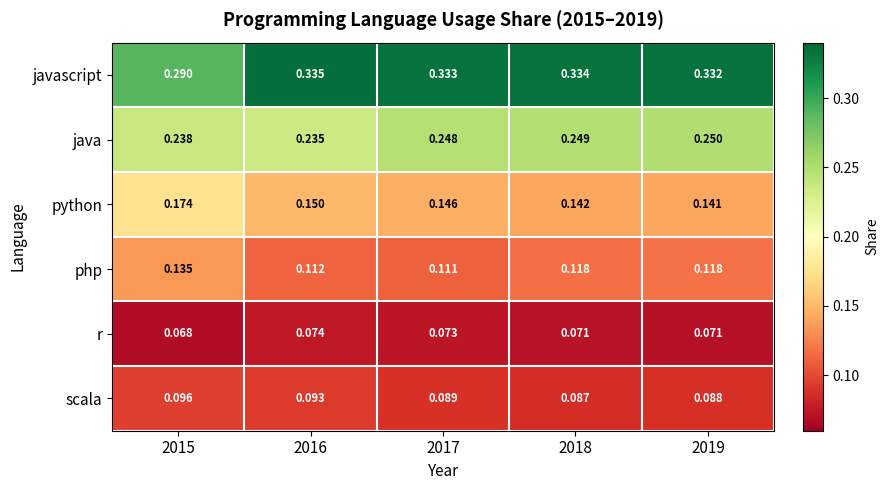

Which series has the largest total across all categories?

javascript